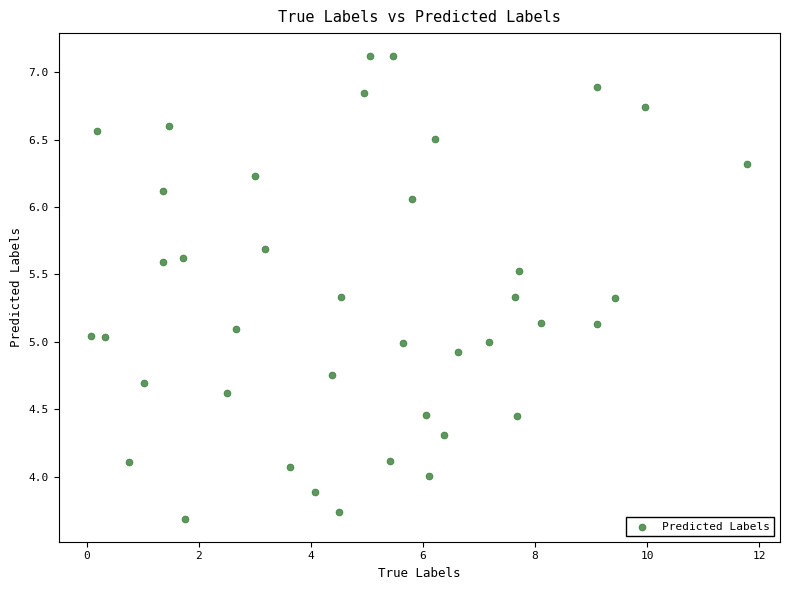

What is the range of Y values (max minus min)?

3.4